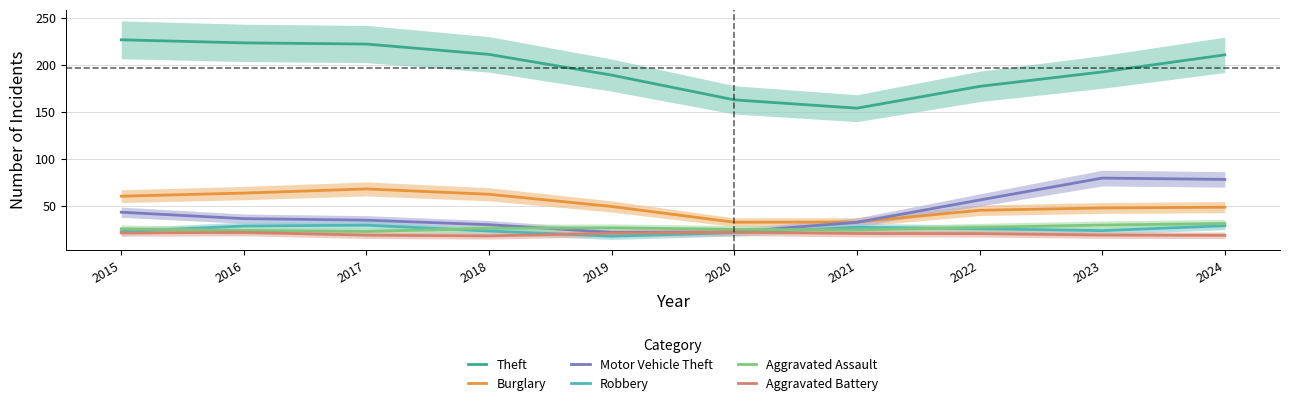

Count the number of data series in this chart.

6